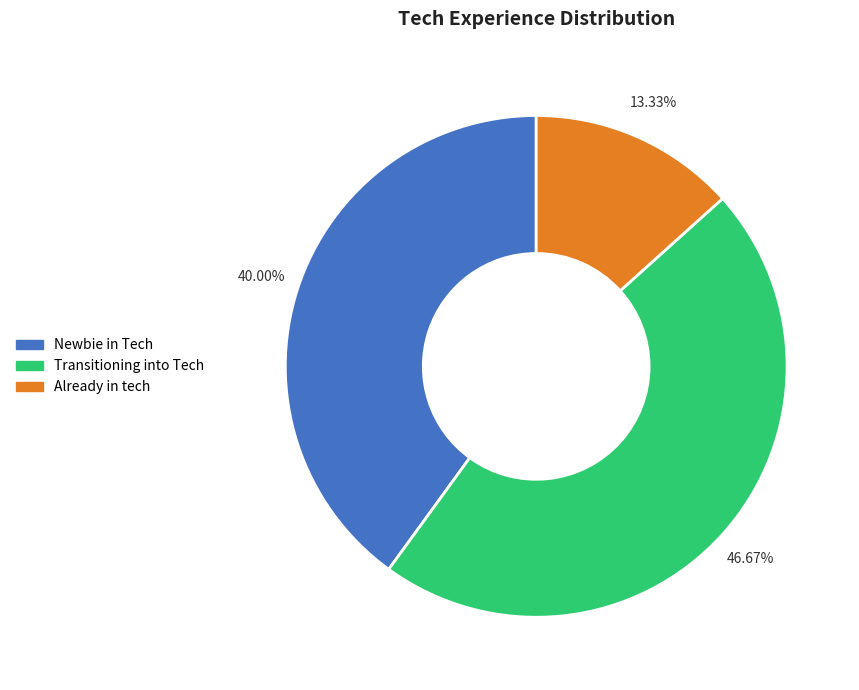

Does Newbie in Tech represent more than half of the total?

No